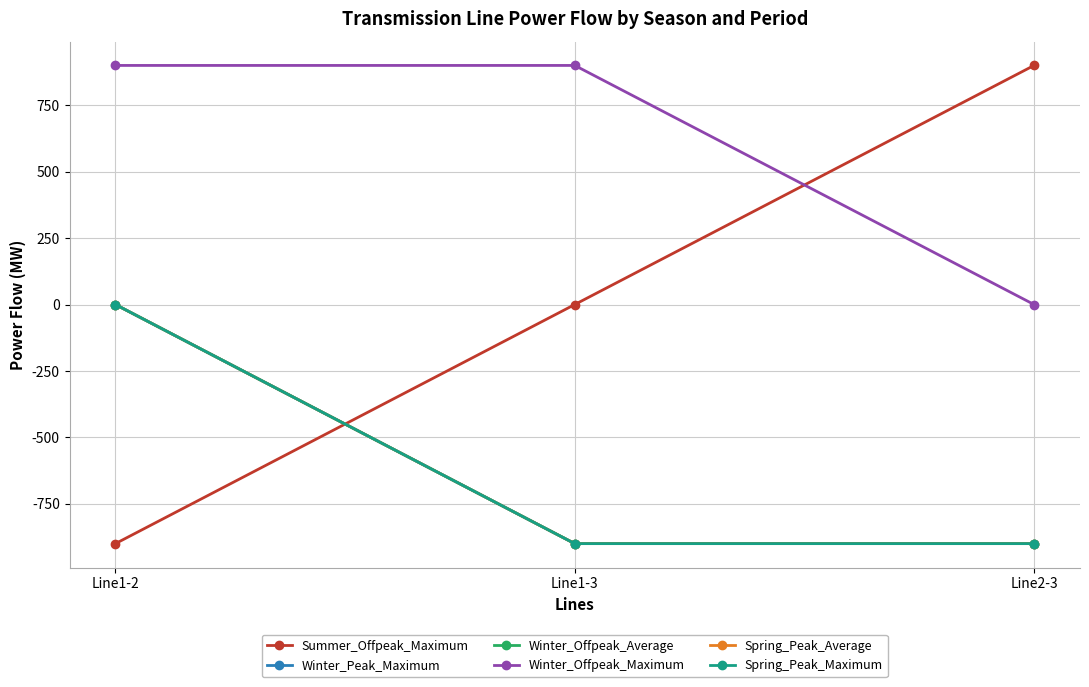

Is this an area chart (filled region under the line)?

No